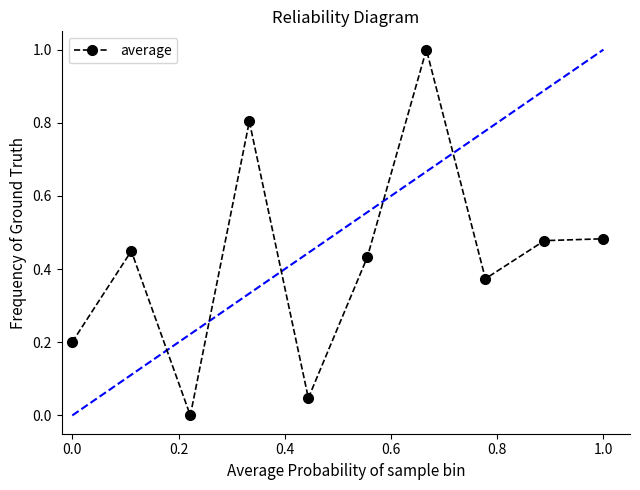

What is the difference between the second highest and minimum values?

0.8